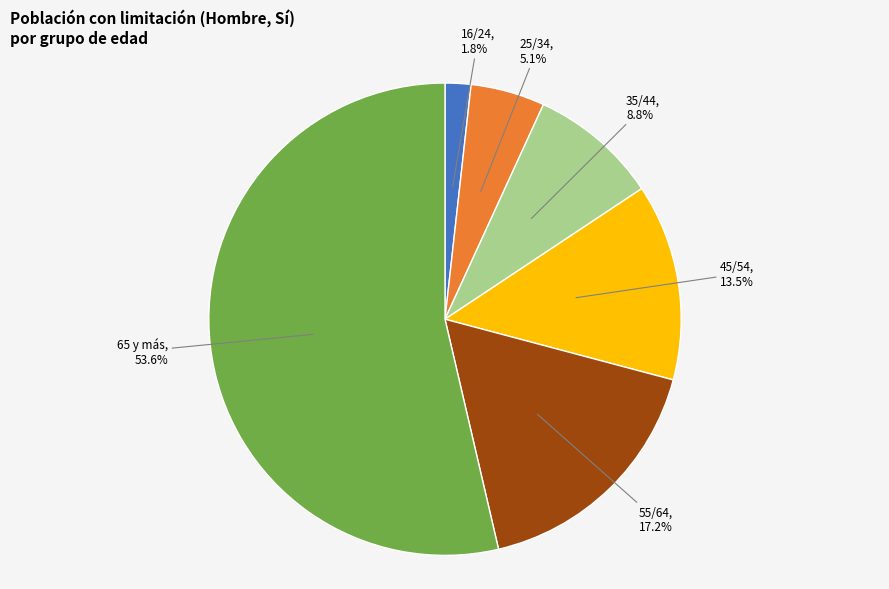

Does any single category account for the majority?

Yes